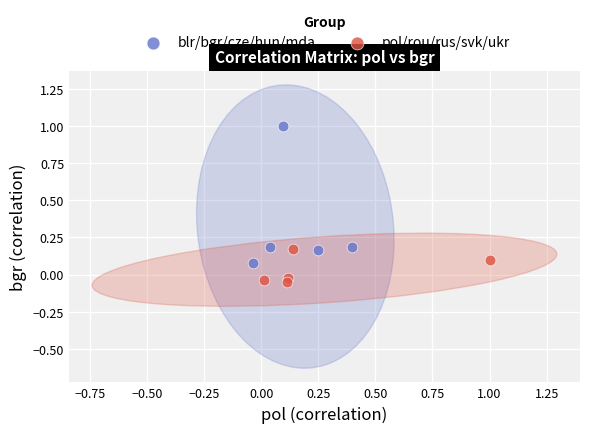

Which series contains the lowest Y value?

pol/rou/rus/svk/ukr